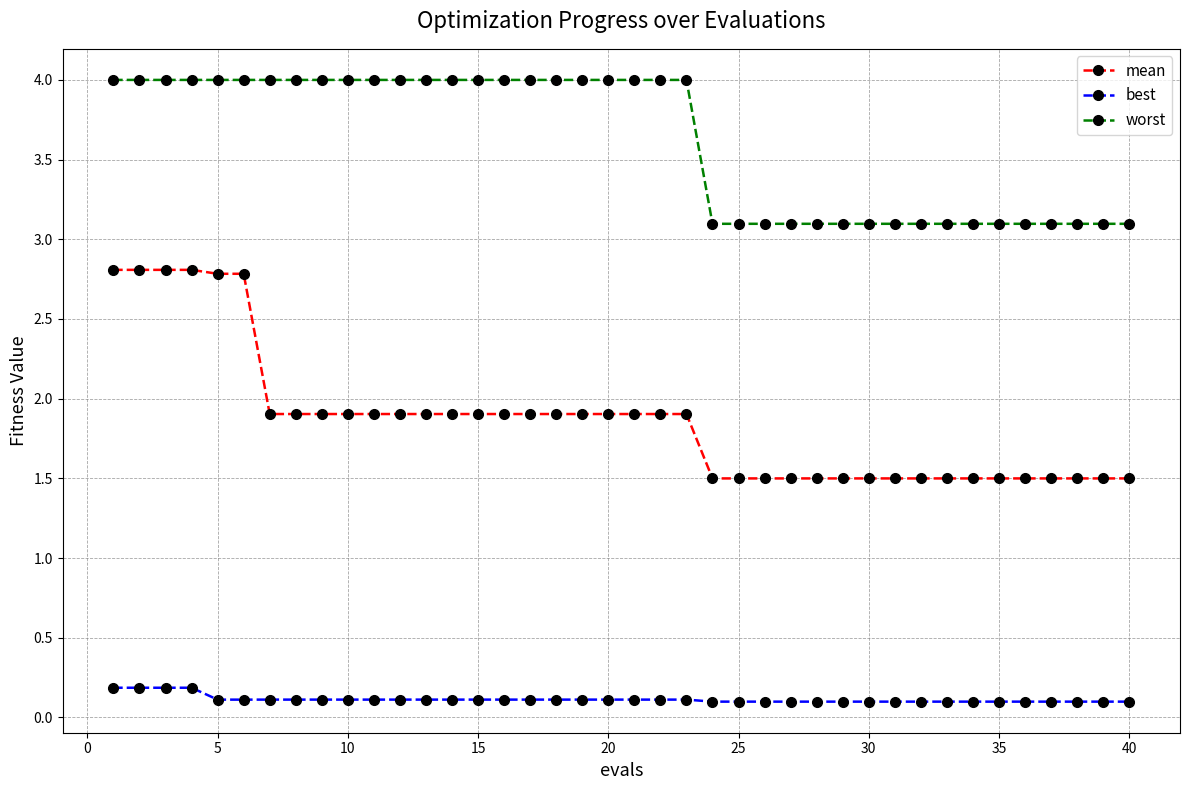

List the series in order of their peak value, lowest first.

best, mean, worst